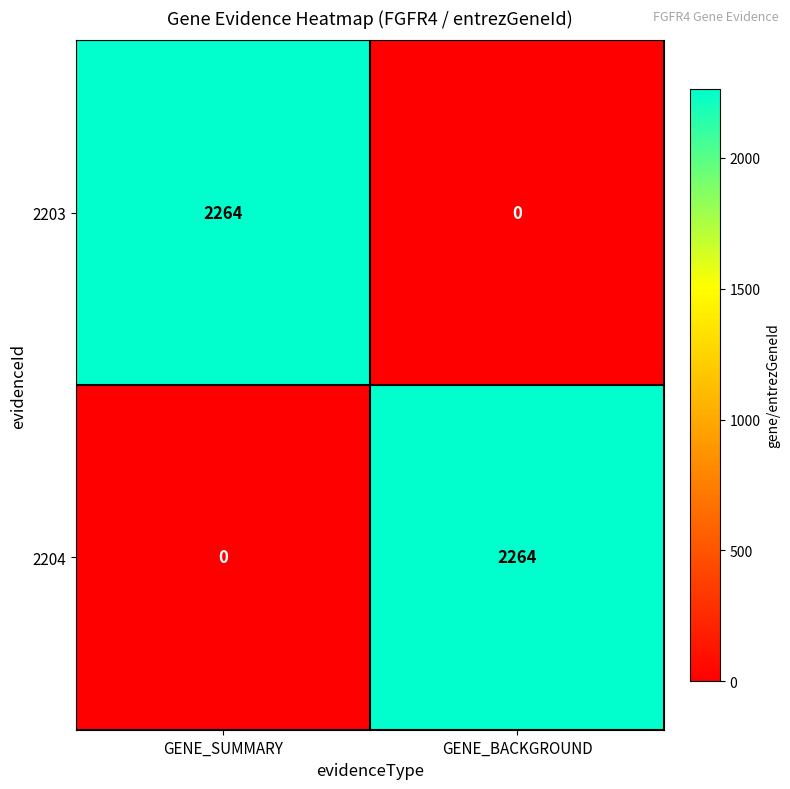

Reading left to right, transcribe all the data shown in this chart.

2203: 2264	0
2204: 0	2264